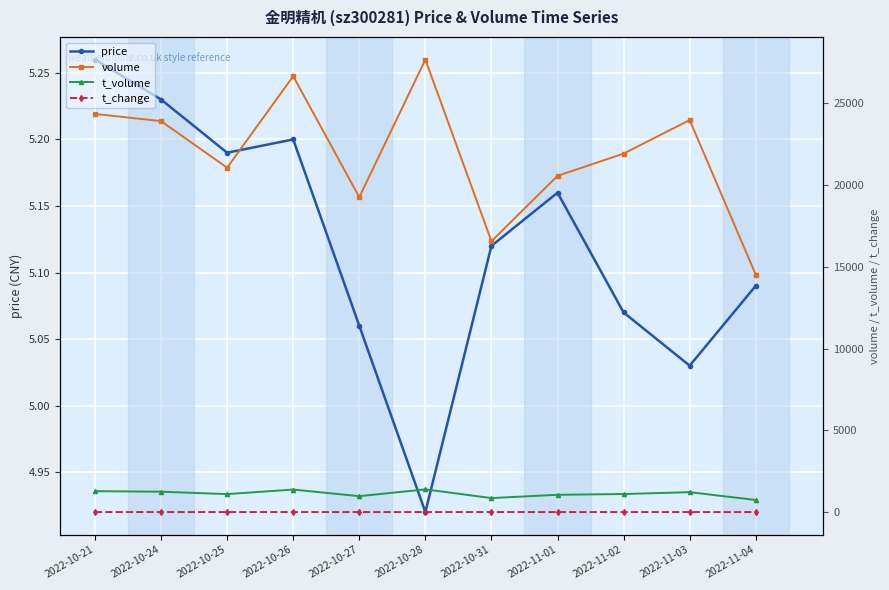

The value of t_volume at 2022-10-31 is 298.8. True or false?

False